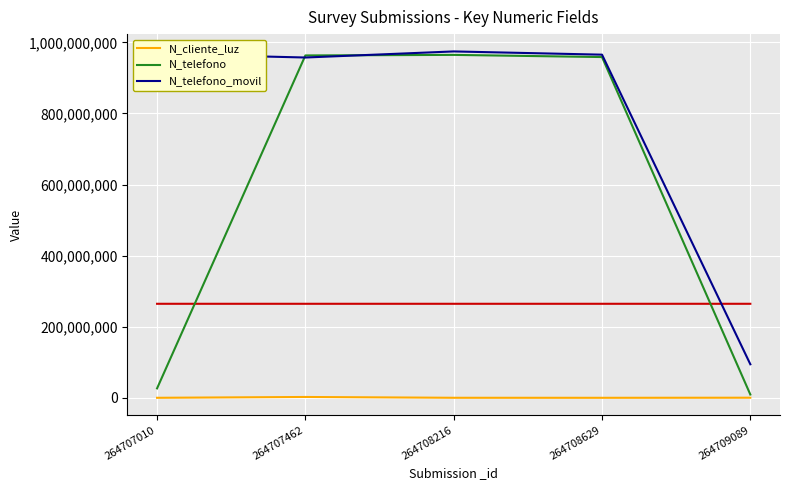

True or false: N_telefono_movil and N_cliente_luz cross at least once.

False